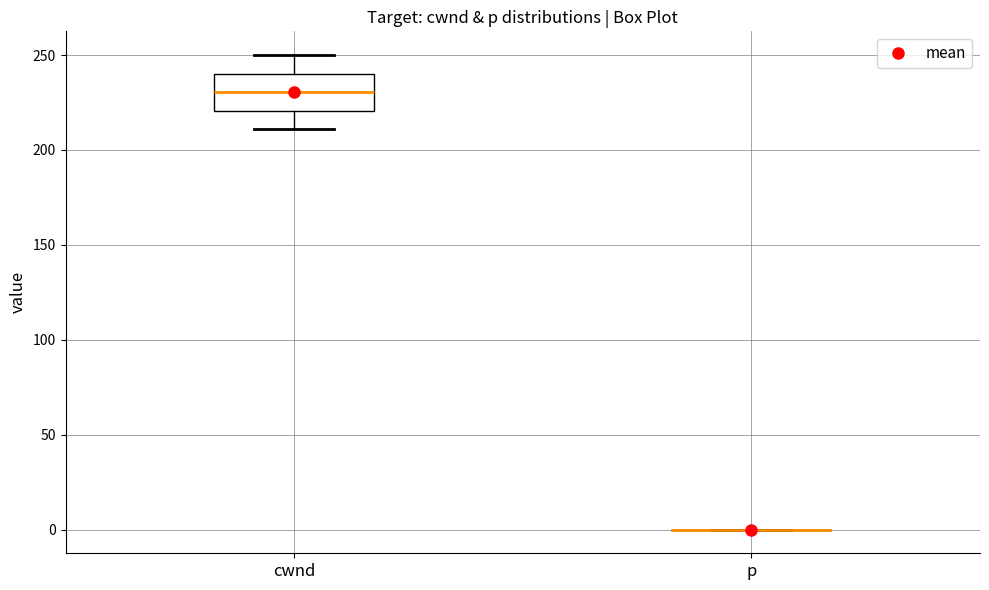

Comparing the boxes themselves (not the whiskers), which one is the tallest?

cwnd